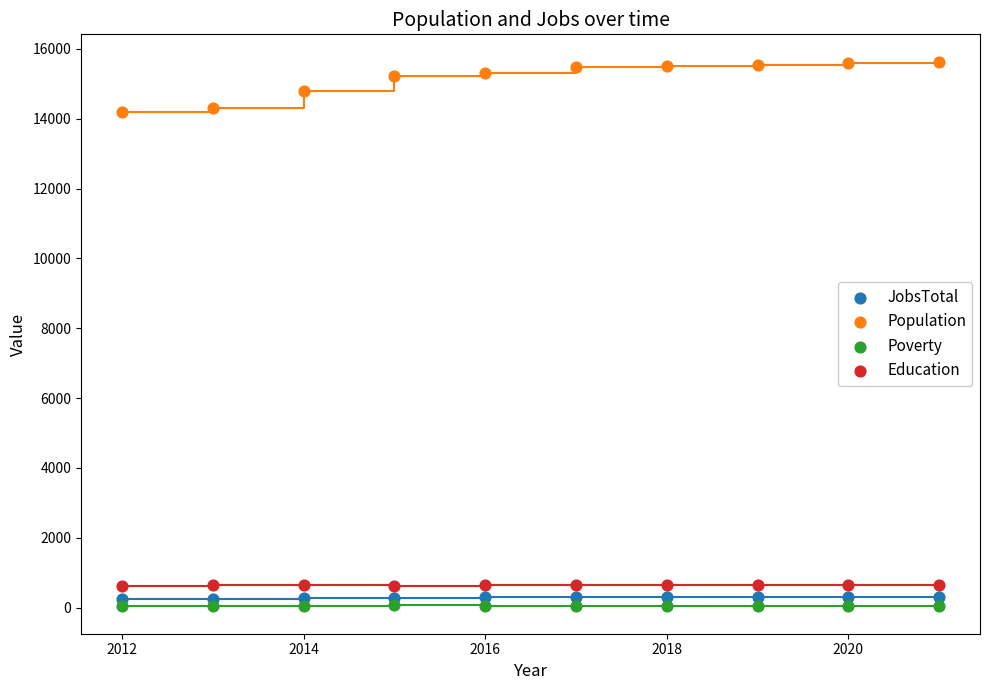

Which series reaches the maximum Y coordinate?

Population